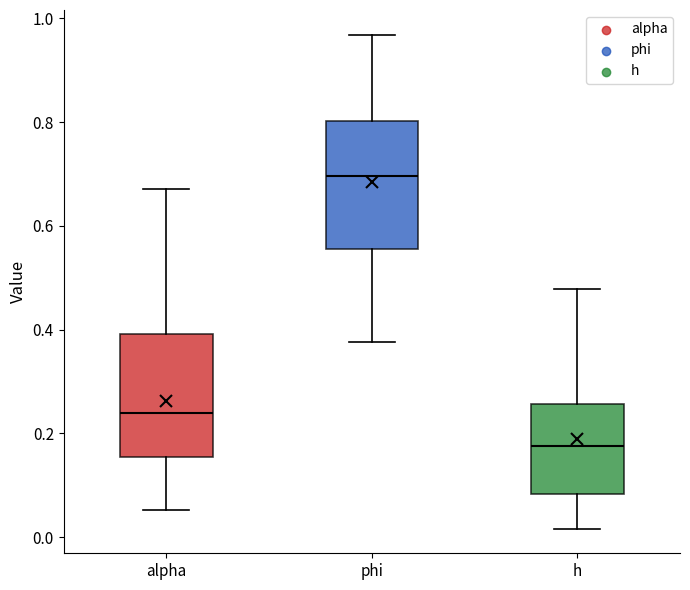

Reading left to right, read every box against the y-axis: the position of its median line, the range the box covers, and the ends of its whiskers. The values are not printed on the chart, so give them approximately, as read against the axis.

alpha: median 0.24, box 0.16 to 0.40, whiskers 0.06 to 0.68
phi: median 0.70, box 0.56 to 0.80, whiskers 0.38 to 0.96
h: median 0.18, box 0.08 to 0.26, whiskers 0.02 to 0.48